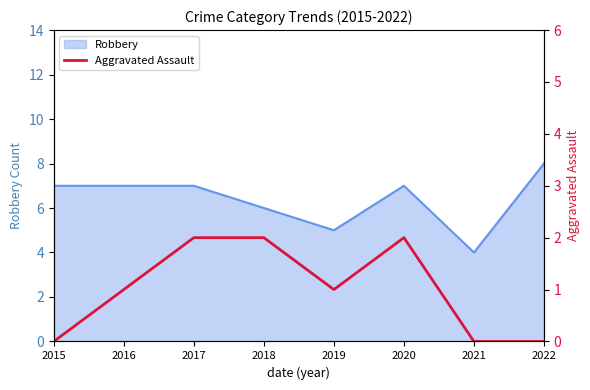

True or false: the data shows 1 at 2016.

True